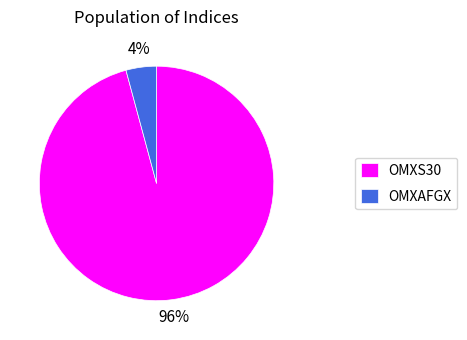

What percentage is the OMXAFGX slice, to the nearest percent?

4%